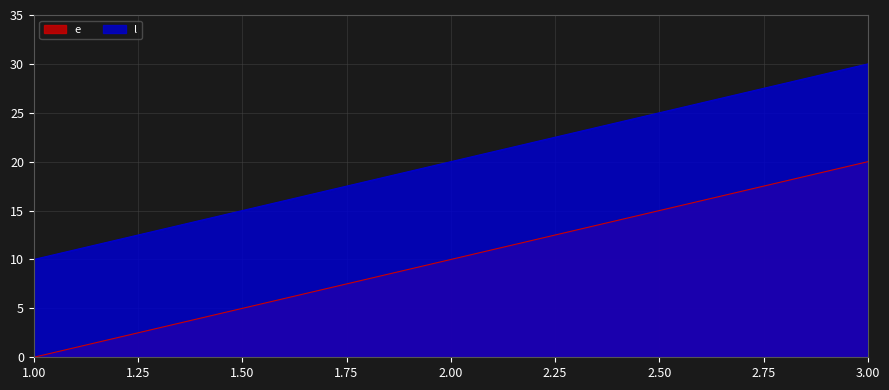

What is the maximum value shown in the chart?

30